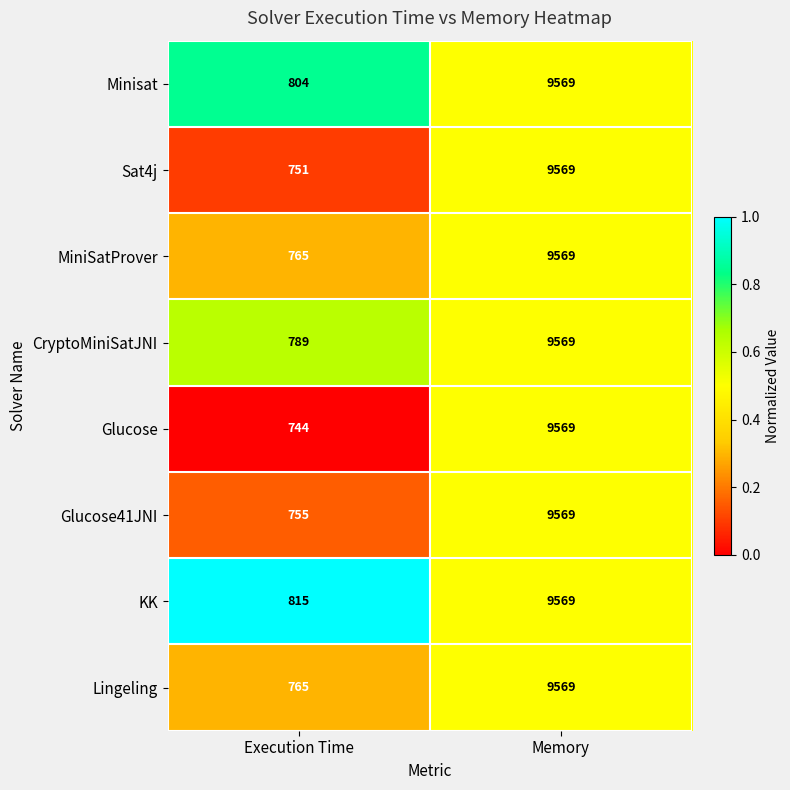

The Glucose series shows 9569 at Memory. True or false?

True